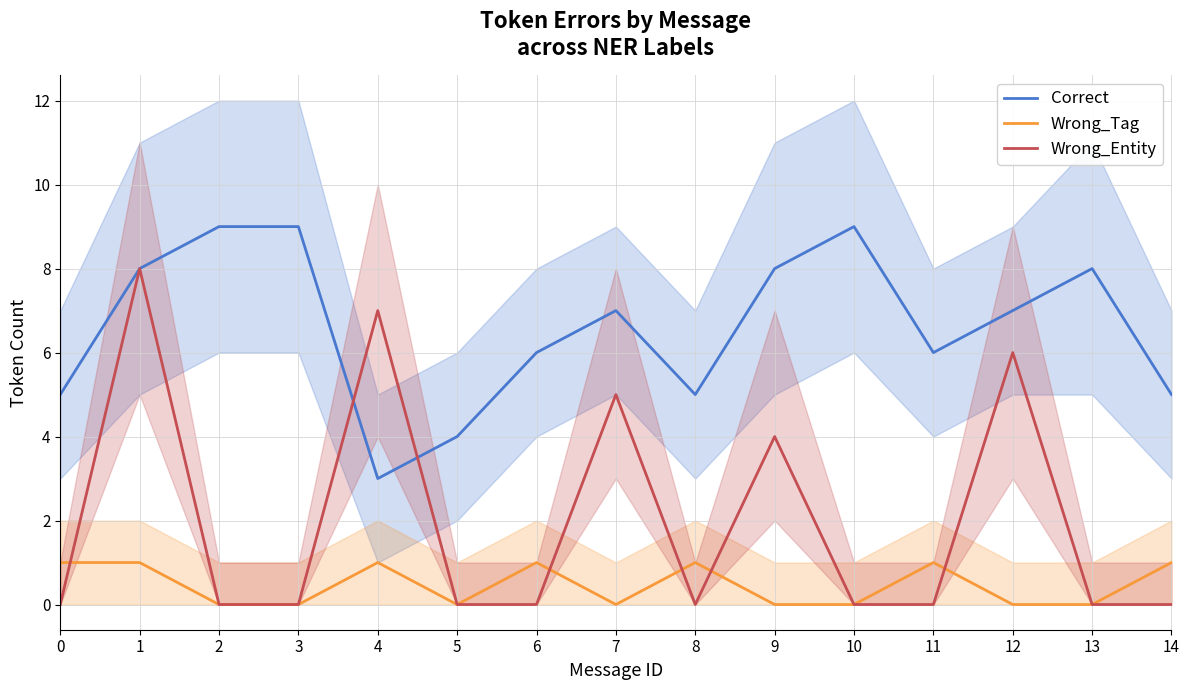

How many values in the Correct series are below 7?

7